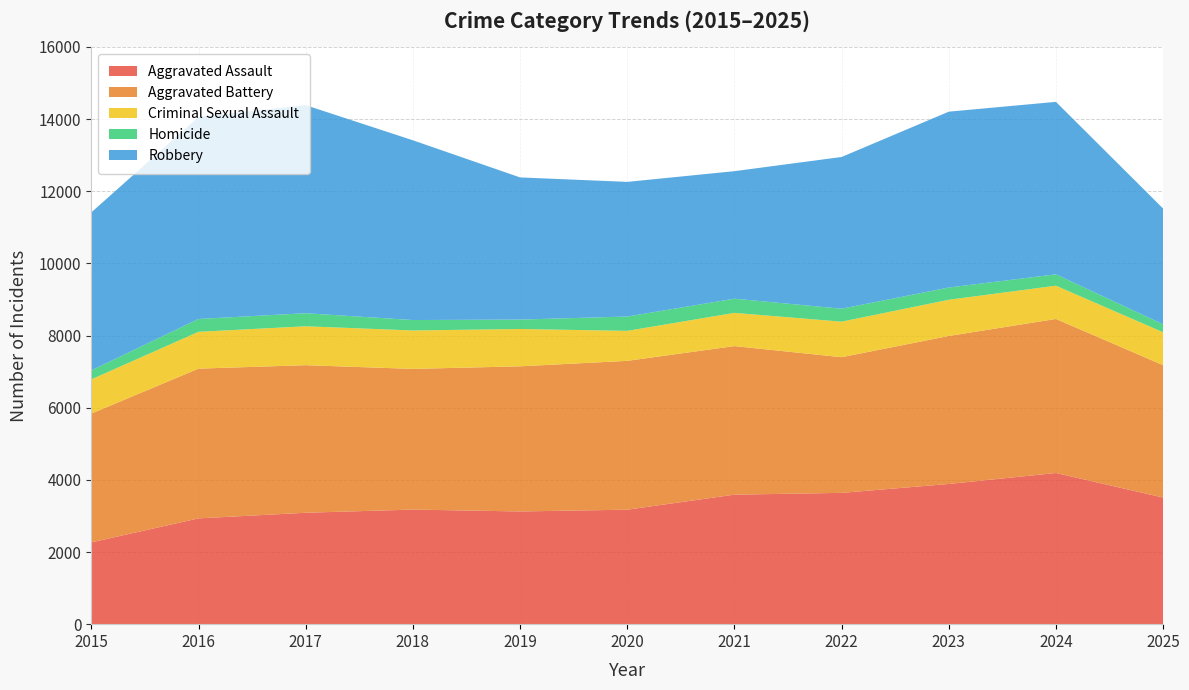

Reading left to right, list all the values displayed in this chart.

Aggravated Assault: 2267	2932	3088	3176	3124	3173	3590	3639	3886	4190	3509
Aggravated Battery: 3569	4150	4090	3899	4022	4125	4117	3760	4101	4269	3669
Criminal Sexual Assault: 949	1021	1078	1065	1035	831	921	985	1004	922	912
Homicide: 249	356	362	289	261	397	393	359	339	315	220
Robbery: 4379	5599	5766	4982	3940	3732	3534	4205	4874	4780	3209